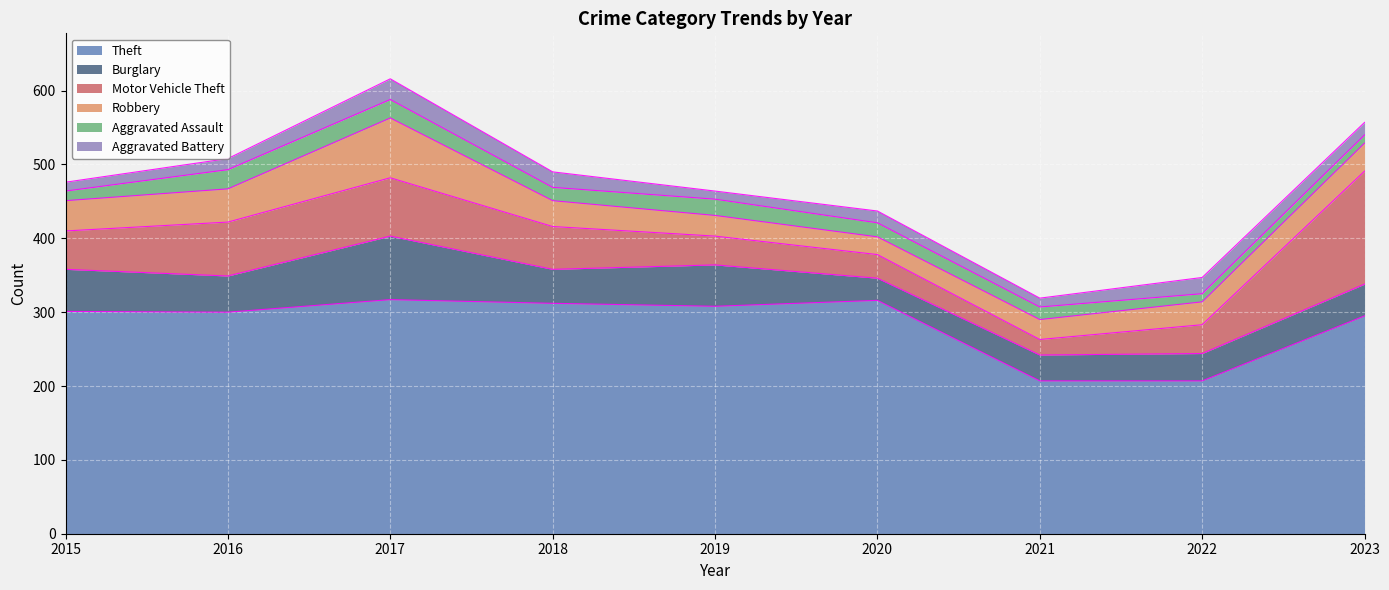

Reading right to left, extract all data points from this chart.

Theft: 2023=295	2022=207	2021=207	2020=316	2019=308	2018=312	2017=317	2016=300	2015=301
Burglary: 2023=43	2022=37	2021=35	2020=30	2019=56	2018=46	2017=86	2016=49	2015=57
Motor Vehicle Theft: 2023=153	2022=39	2021=21	2020=32	2019=39	2018=58	2017=79	2016=73	2015=52
Robbery: 2023=38	2022=31	2021=27	2020=24	2019=28	2018=35	2017=81	2016=45	2015=41
Aggravated Assault: 2023=11	2022=11	2021=17	2020=19	2019=22	2018=18	2017=25	2016=26	2015=13
Aggravated Battery: 2023=17	2022=22	2021=12	2020=16	2019=11	2018=21	2017=28	2016=15	2015=12